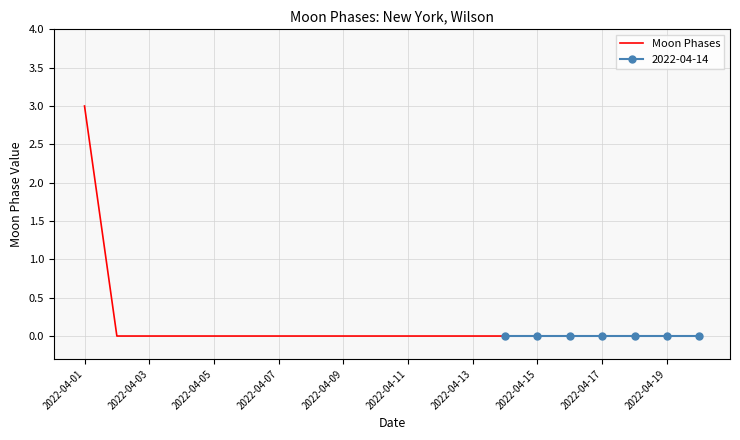

True or false: Moon Phases has a value of 0 at 2022-04-19.

True